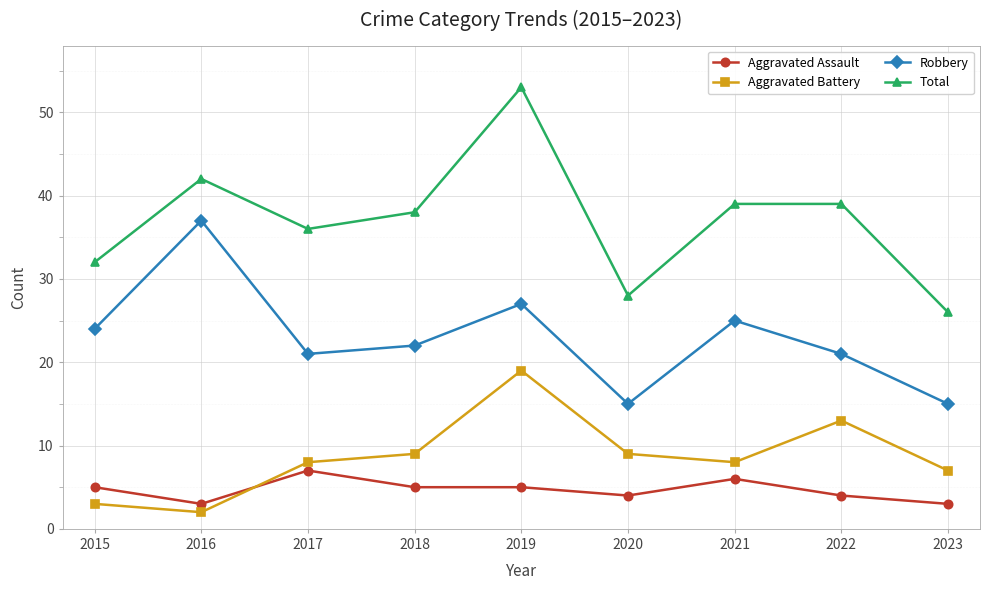

List the series in order of their peak value, highest first.

Total, Robbery, Aggravated Battery, Aggravated Assault